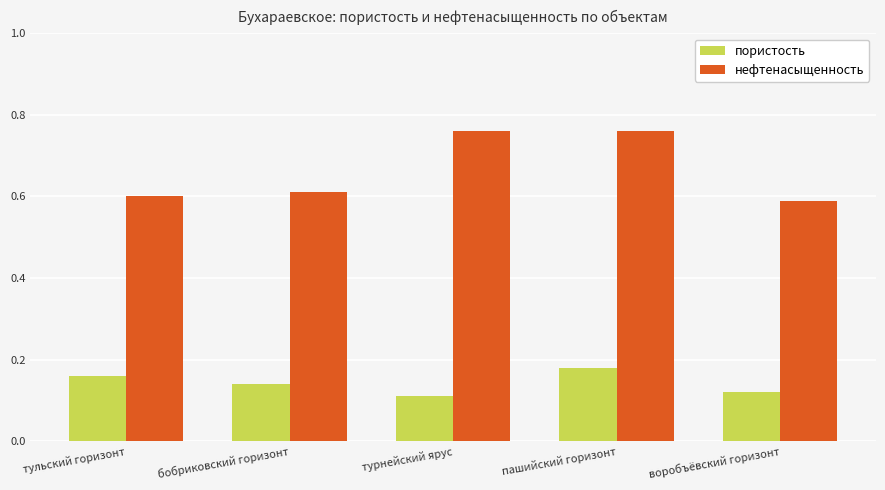

The нефтенасыщенность series shows 1.0 at воробъёвский горизонт. True or false?

False